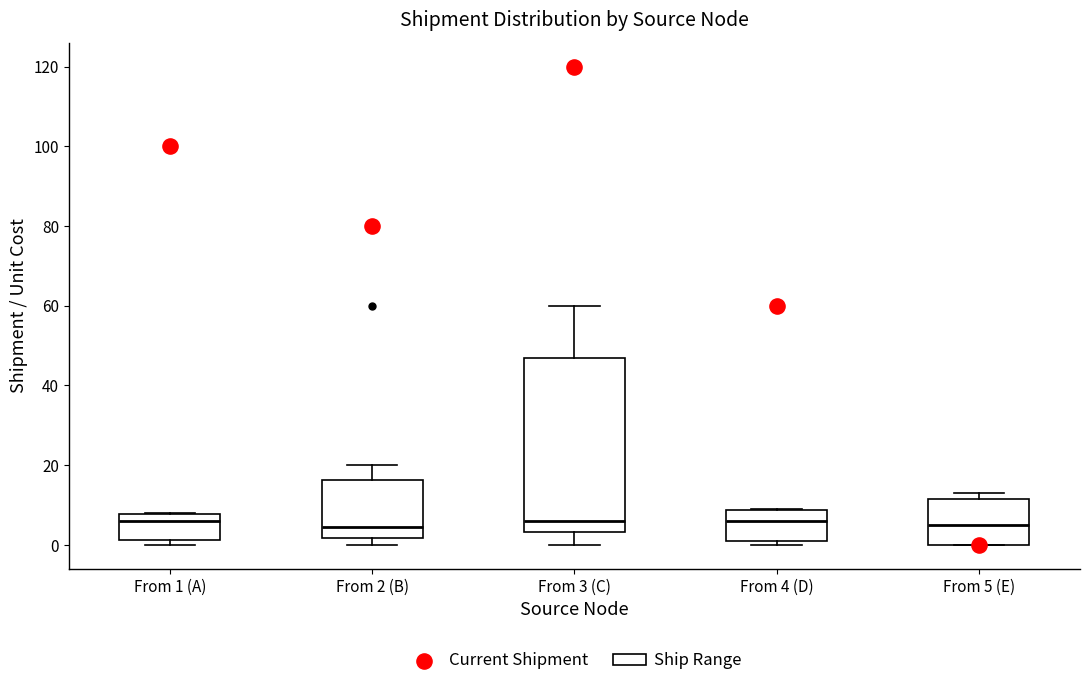

Where does the median line of the box for From 5 (E) sit on the y-axis? The values are not printed on the chart, so give them approximately, as read against the axis.

6